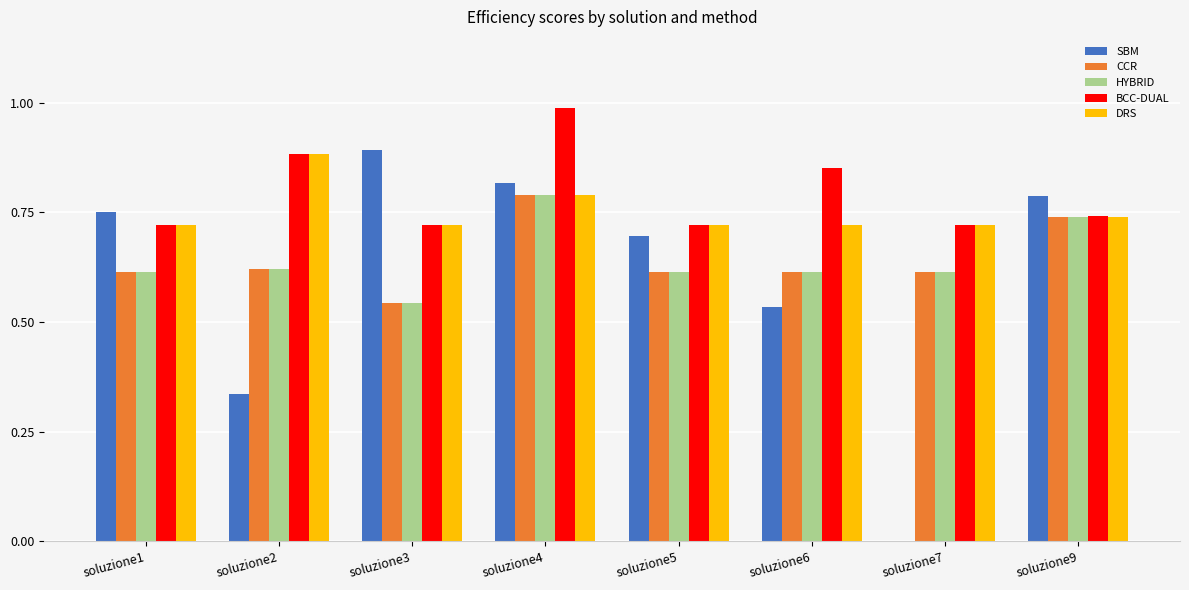

Is it true that HYBRID equals 1.3 at soluzione9?

False